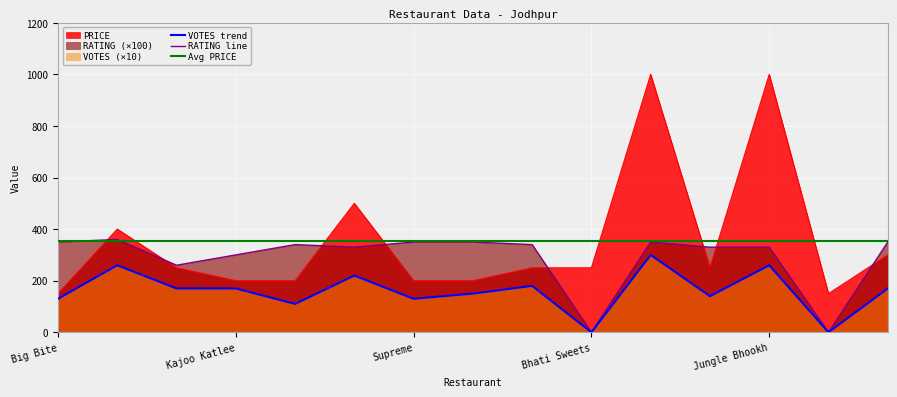

At which category is the sum across all series the highest?

Rasraj